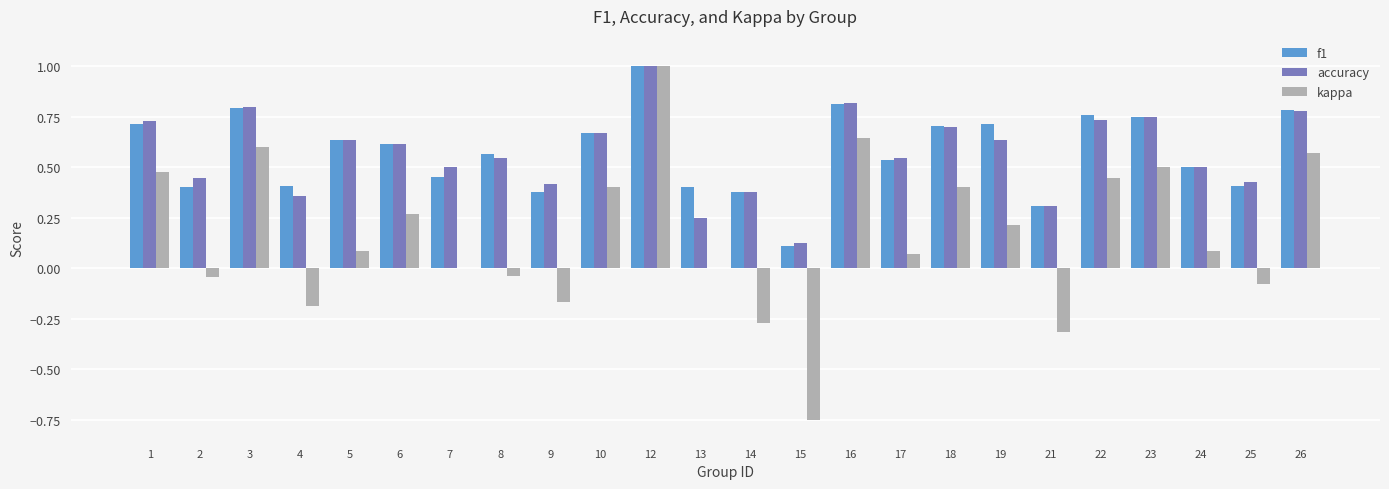

The f1 series shows 0.1 at 21. True or false?

False